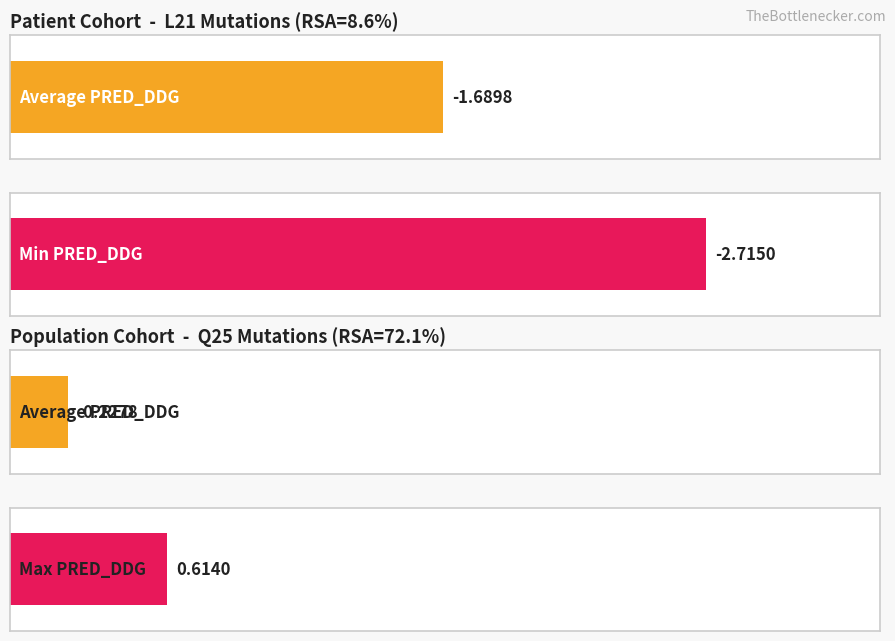

How many bars are there in each group?

2